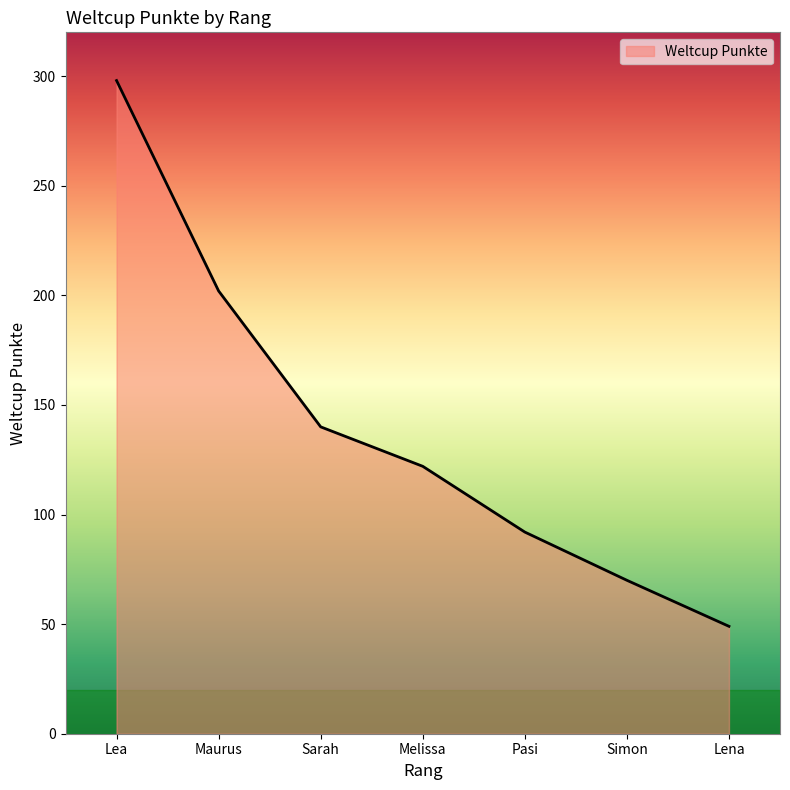

Reading right to left, extract all data points from this chart.

49	70	92	122	140	202	298